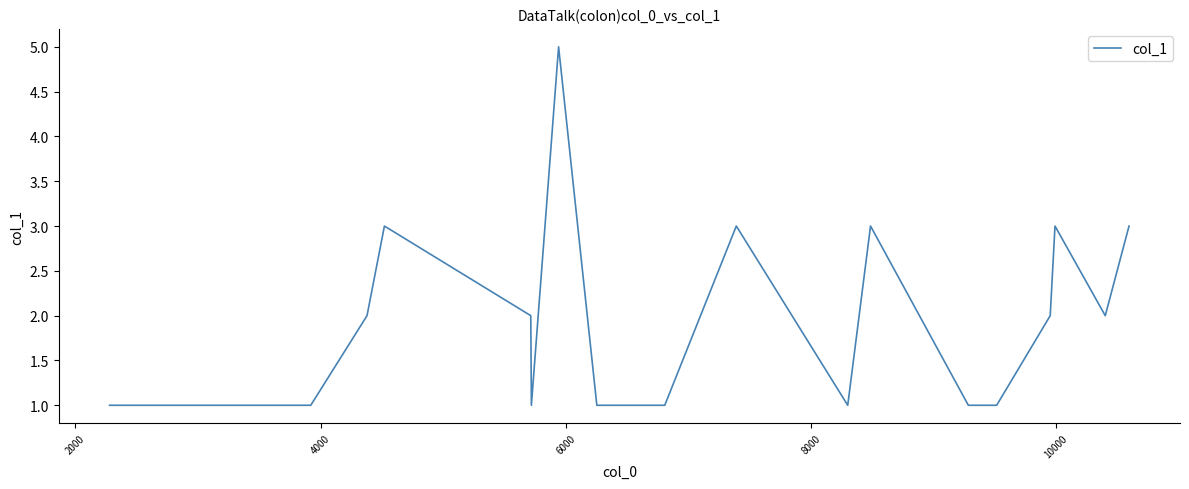

Reading left to right, transcribe all the data shown in this chart.

1	1	2	3	2	1	5	1	1	3	1	3	1	1	2	3	2	3